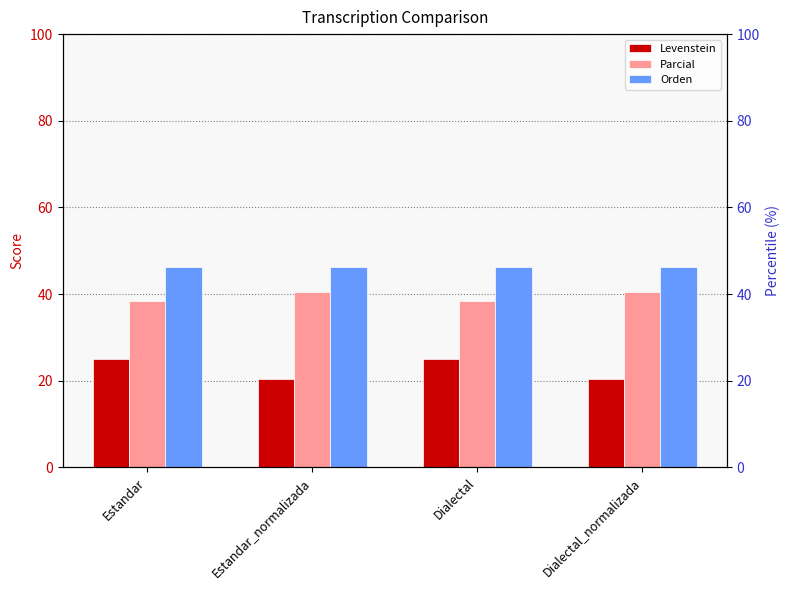

At how many categories does at least one series exceed 24?

4